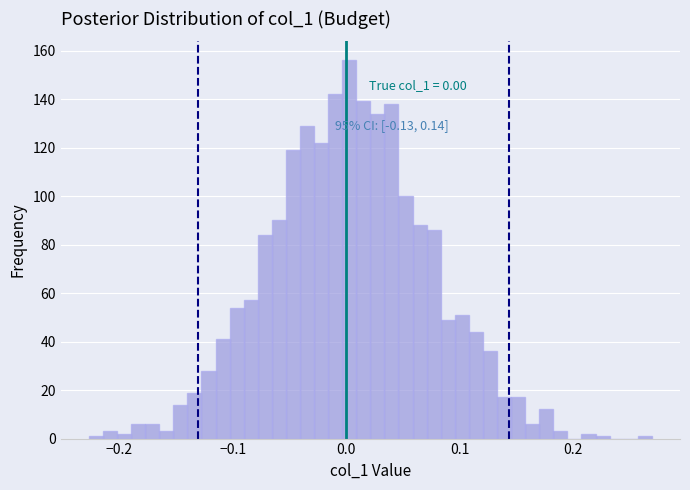

Read against the x-axis, roughly where is the centre of the tallest bar?

0.00